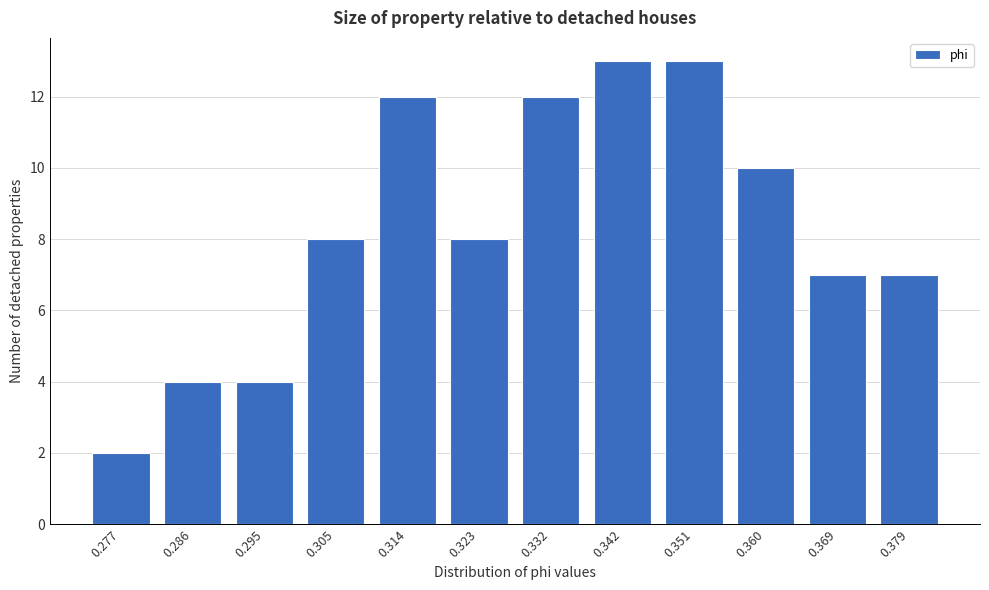

Reading left to right, extract all data points from this chart.

2	4	4	8	12	8	12	13	13	10	7	7